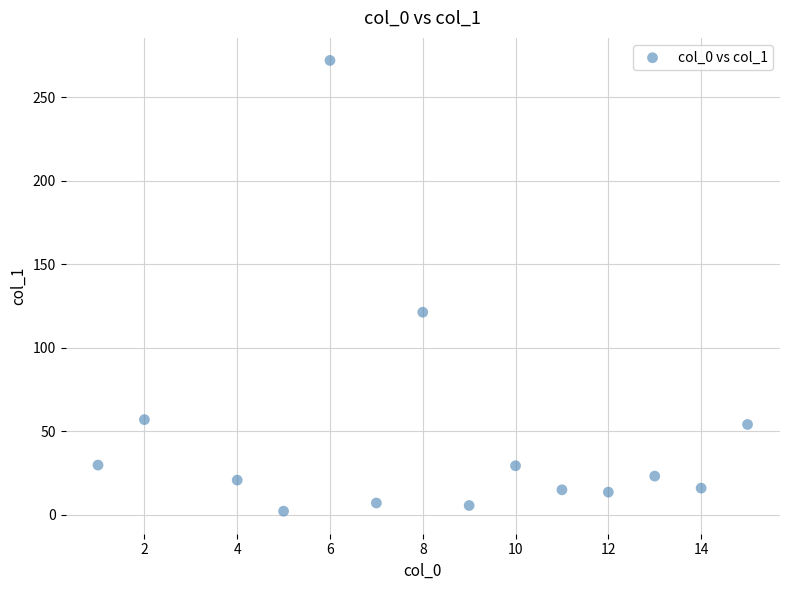

What is the range of X values (max minus min)?

14.0